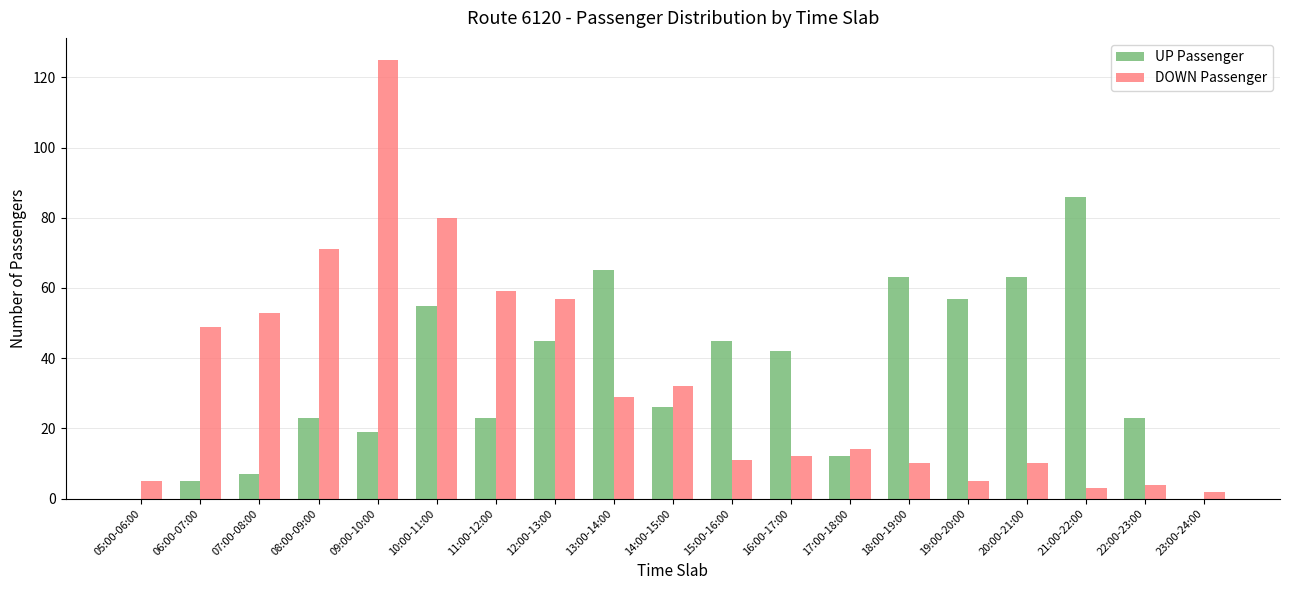

What is the greatest value displayed?

125